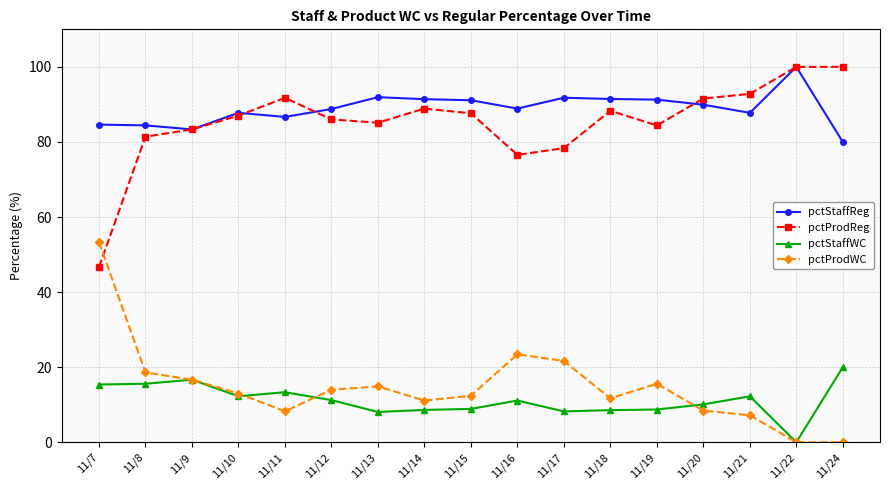

At which category does pctProdWC reach its first local valley?

11/11